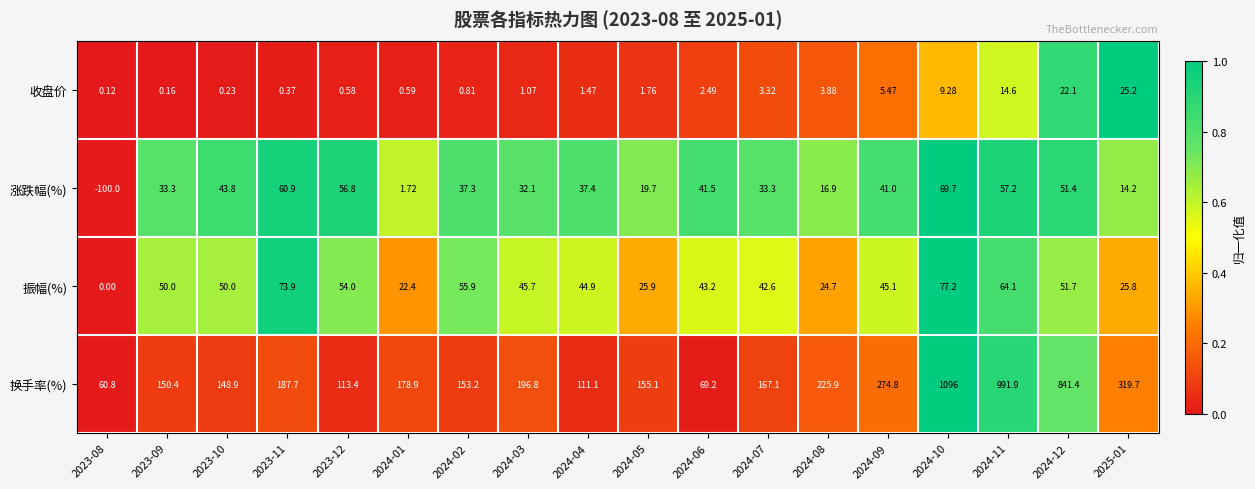

Between 2023-09 and 2025-01, which series saw the biggest shift?

换手率(%)